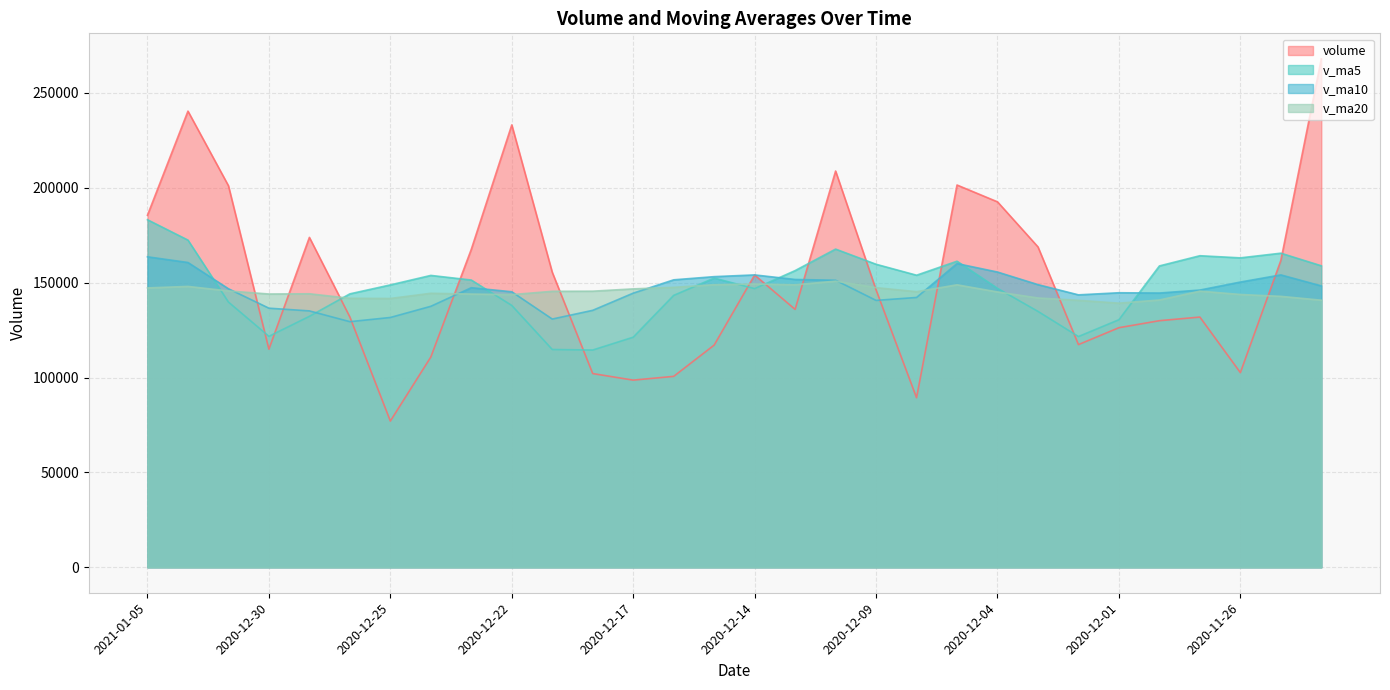

What are all the series names shown in the legend?

volume, v_ma5, v_ma10, v_ma20